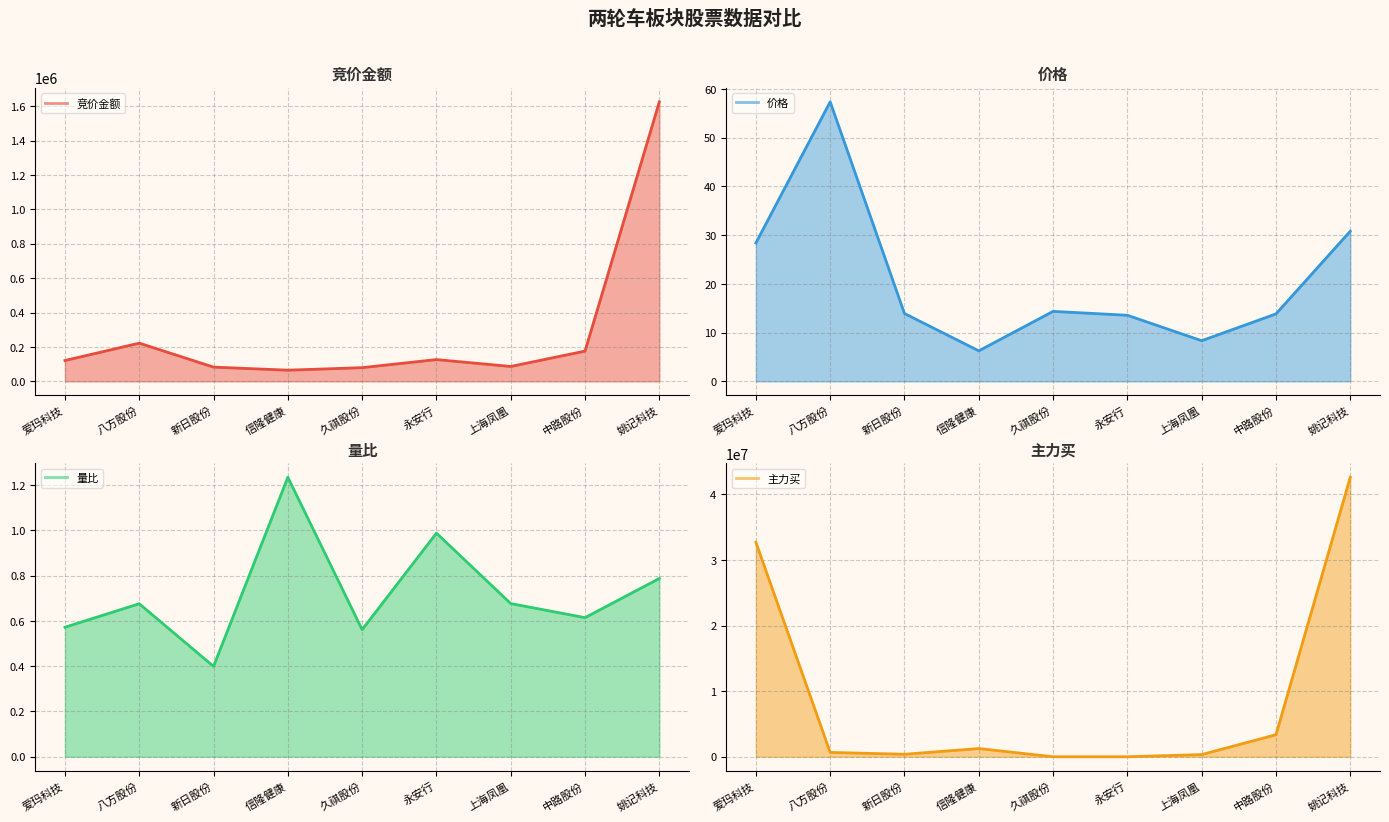

What value does the 竞价金额 series have at 新日股份?

82718.0